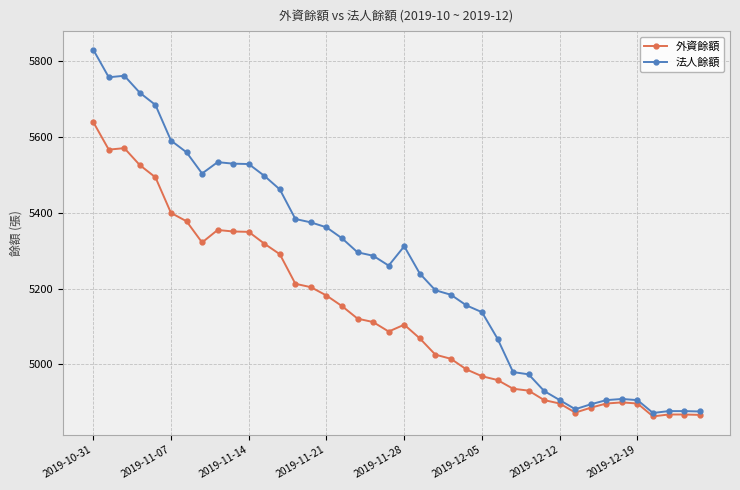

Which series has the widest spread of values?

法人餘額